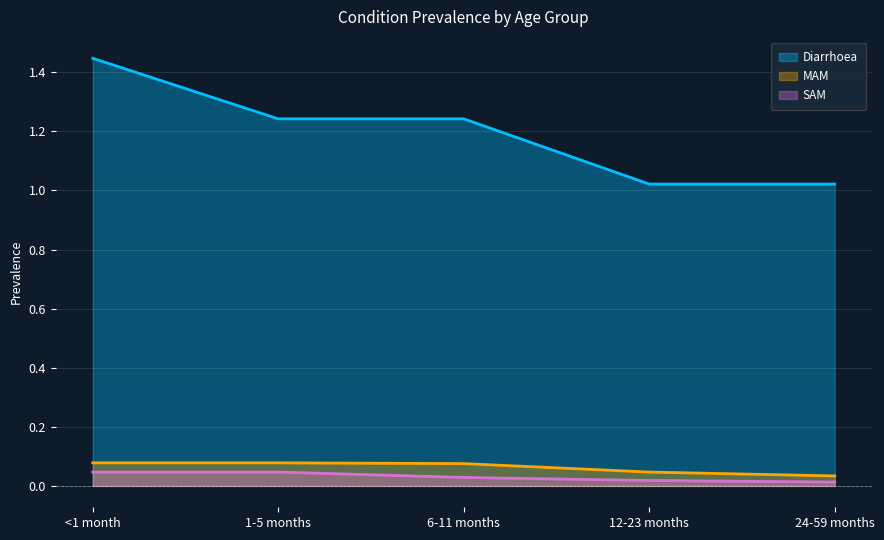

How many lines are shown in the chart?

3